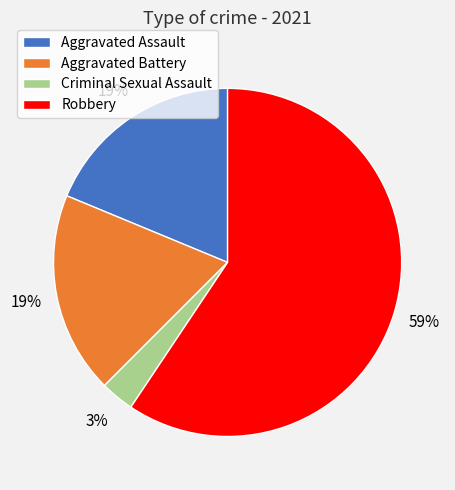

Which has a higher value, Robbery or Aggravated Assault?

Robbery